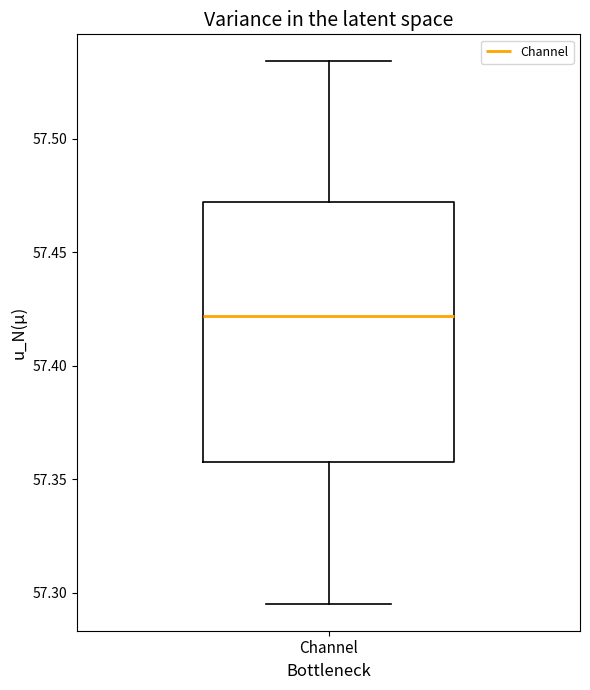

Read this box plot against the y-axis: the position of the median line, the range covered by the box, and the ends of both whiskers. The values are not printed on the chart, so give them approximately, as read against the axis.

median 57.420, box 57.360 to 57.470, whiskers 57.295 to 57.535